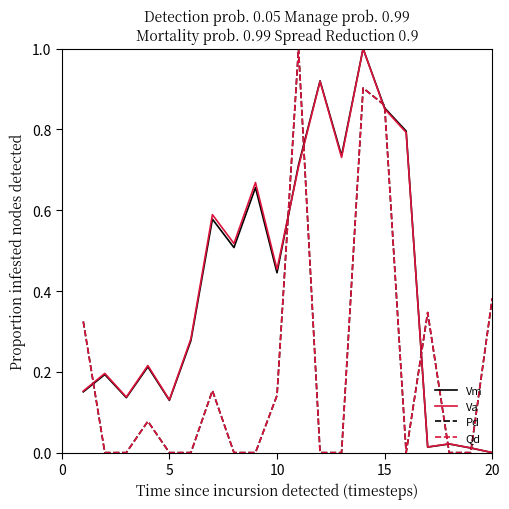

What is the greatest value displayed?

1.0